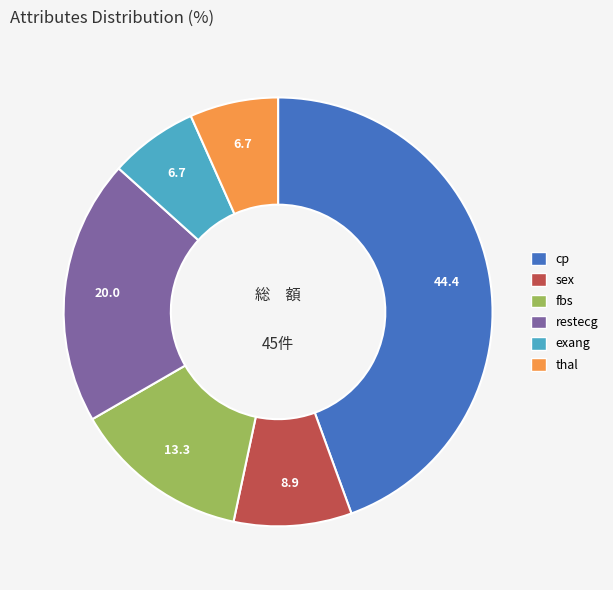

Is there a majority slice in this chart?

No